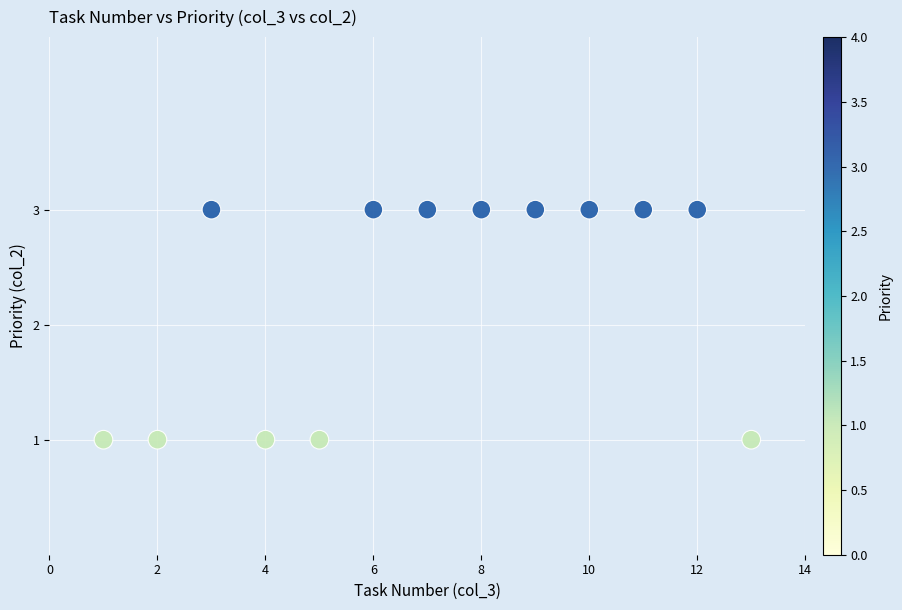

List the coordinates of all points as (Y, X) pairs, reading left to right.

(1, 1)  (1, 2)  (3, 3)  (1, 4)  (1, 5)  (3, 6)  (3, 7)  (3, 8)  (3, 9)  (3, 10)  (3, 11)  (3, 12)  (1, 13)